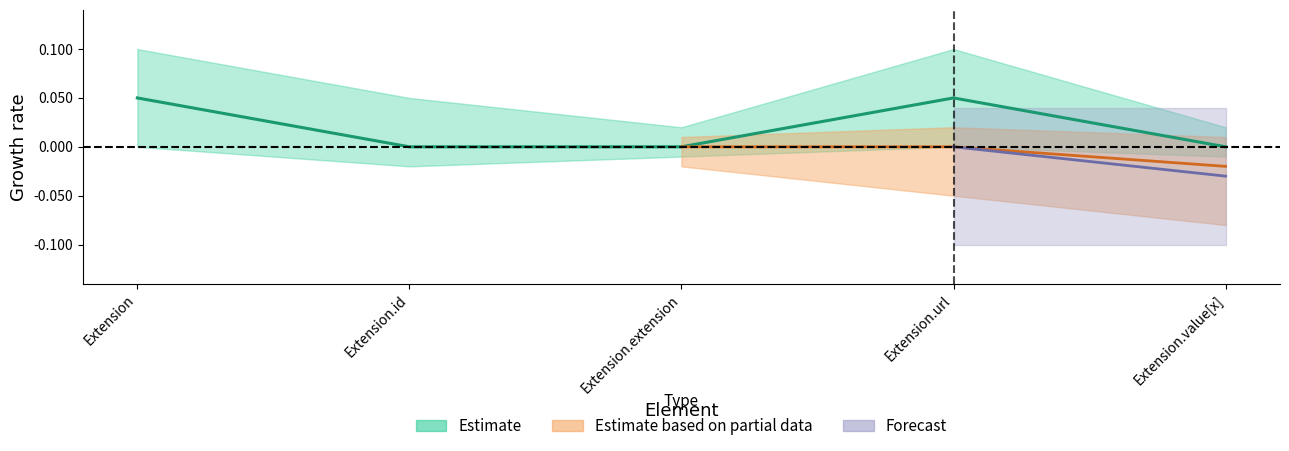

Count the number of categories in the chart.

5